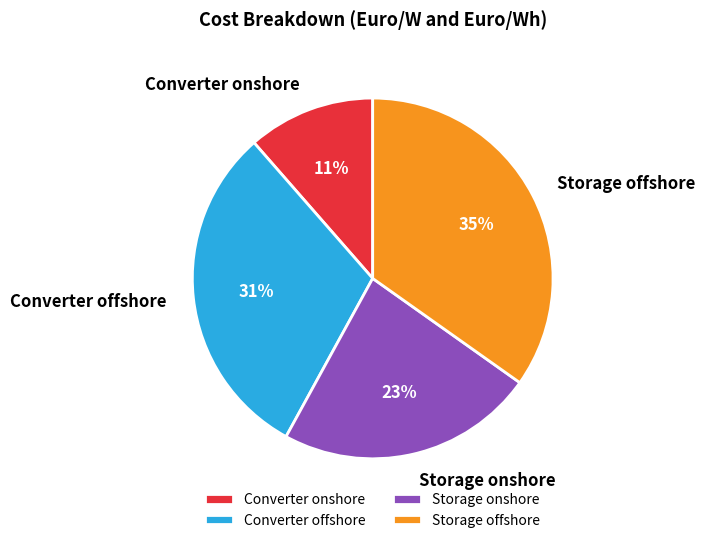

Rank the categories by value from lowest to highest.

Converter onshore, Storage onshore, Converter offshore, Storage offshore